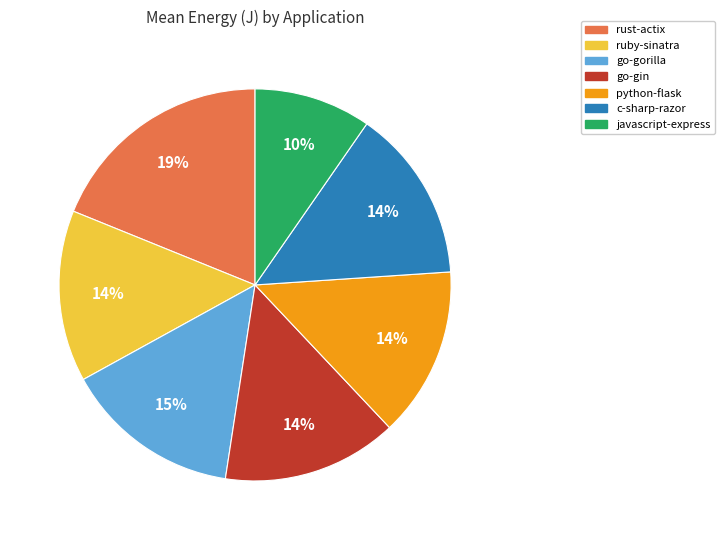

To the nearest percent, what percentage of the pie is go-gin?

14%